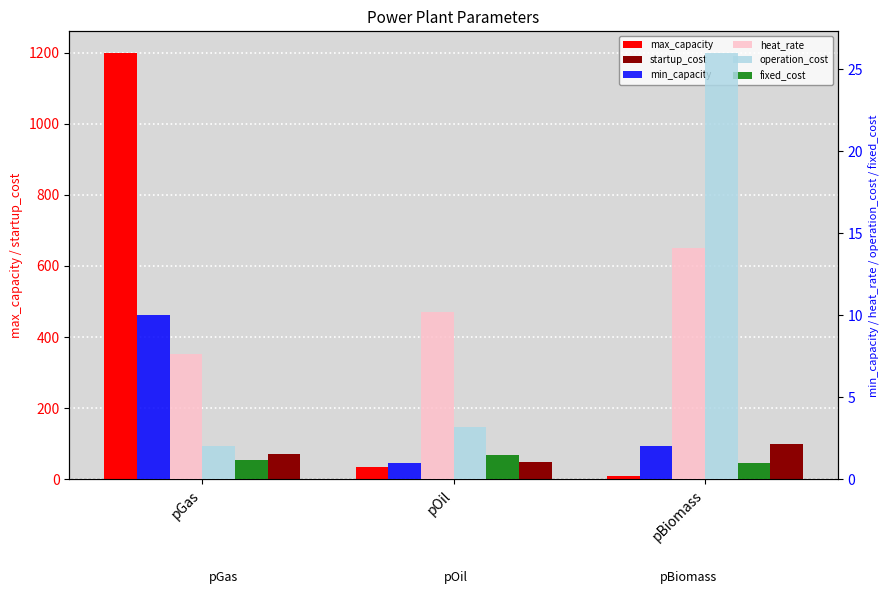

Where is fixed_cost nearest to the value 1?

pBiomass